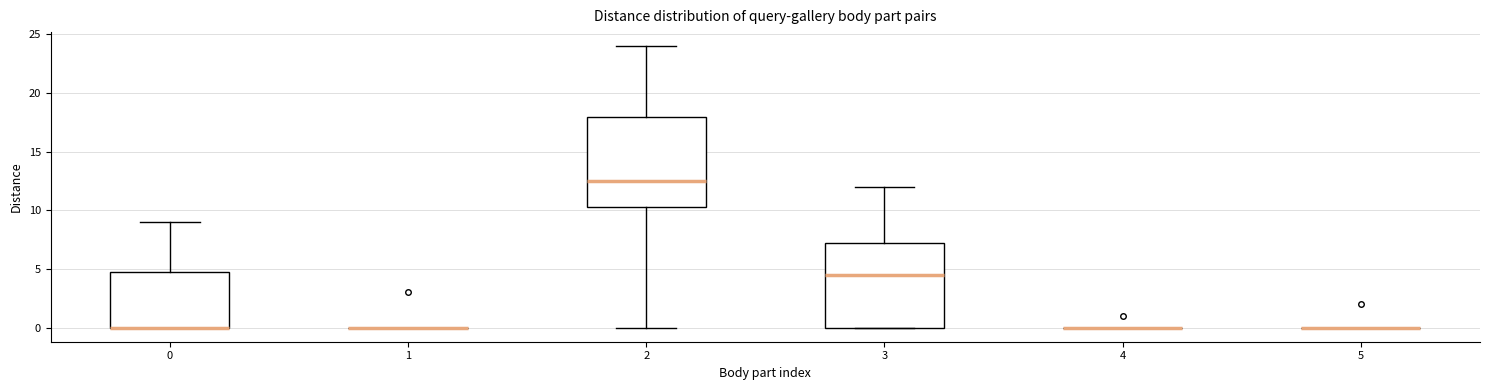

Reading left to right, transcribe this box plot: for each box, give where its median line is, the range the box spans, and where its two whiskers end, as read against the y-axis. The values are not printed on the chart, so give them approximately, as read against the axis.

0: median 0.0 (drawn on the box's lower edge), box 0.0 to 5.0, whiskers 0.0 to 9.0
1: box collapsed to a line at 0.0, whiskers 0.0 to 0.0
2: median 12.5, box 10.5 to 18.0, whiskers 0.0 to 24.0
3: median 4.5, box 0.0 to 7.5, whiskers 0.0 to 12.0
4: box collapsed to a line at 0.0, whiskers 0.0 to 0.0
5: box collapsed to a line at 0.0, whiskers 0.0 to 0.0